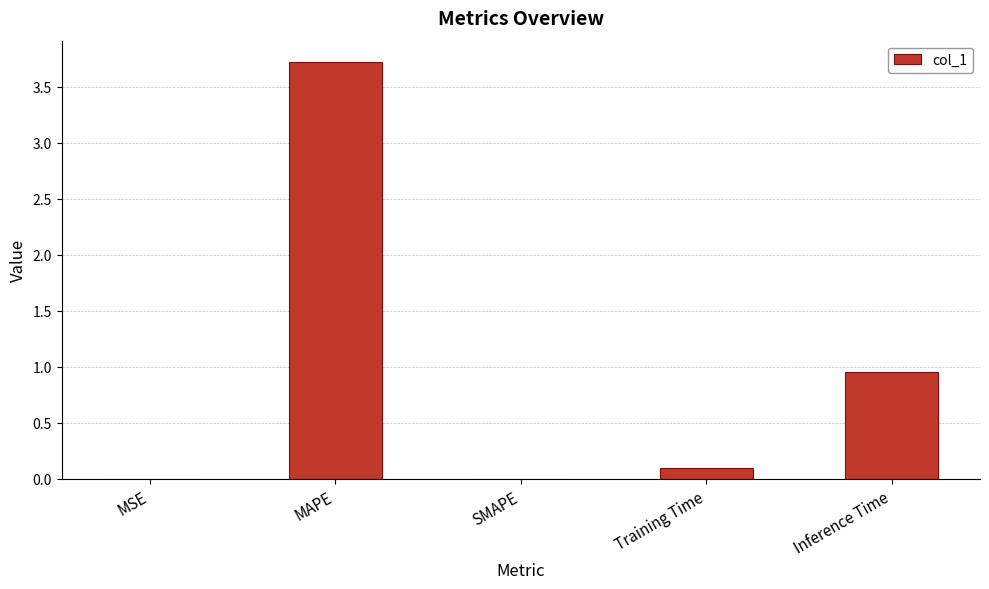

Which label corresponds to the largest value in the chart?

MAPE